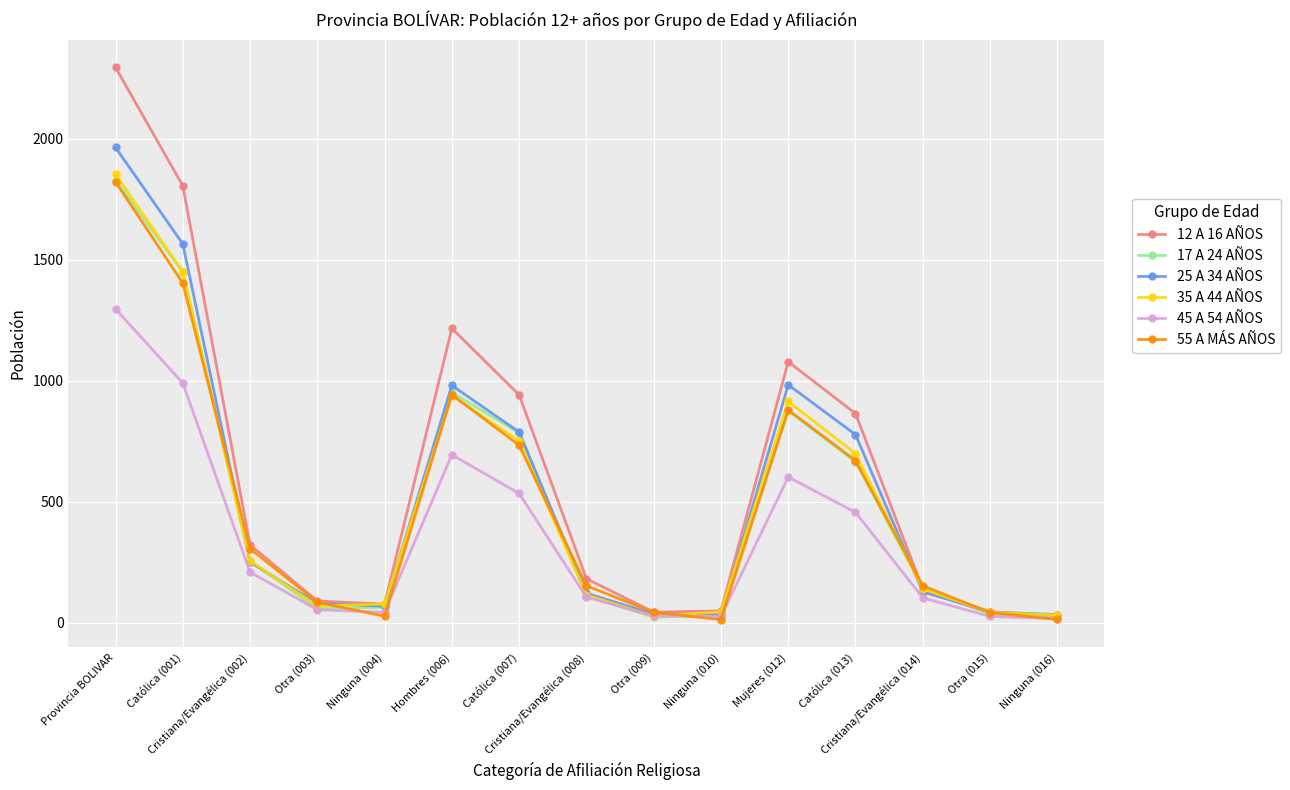

Which series has the widest spread of values?

12 A 16 AÑOS